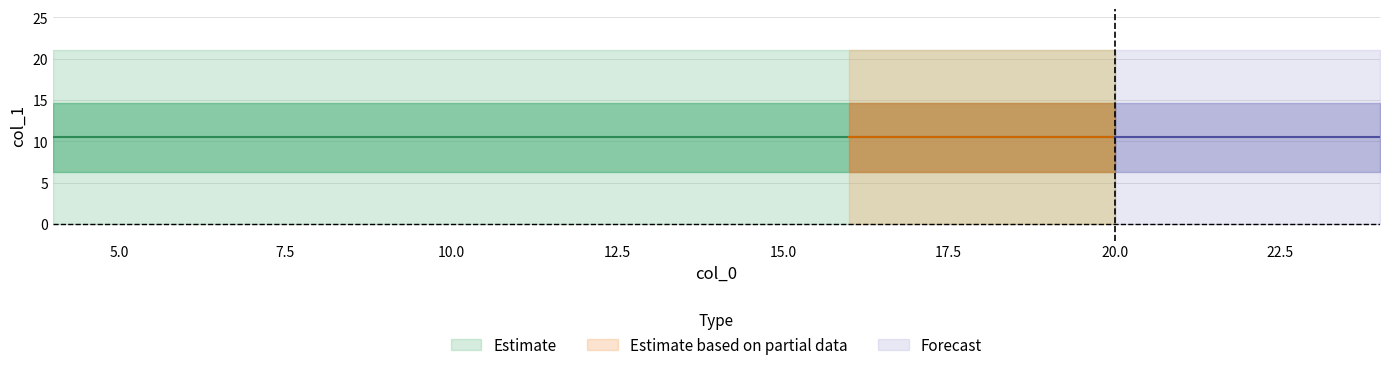

At which label is lower closest to 0?

4